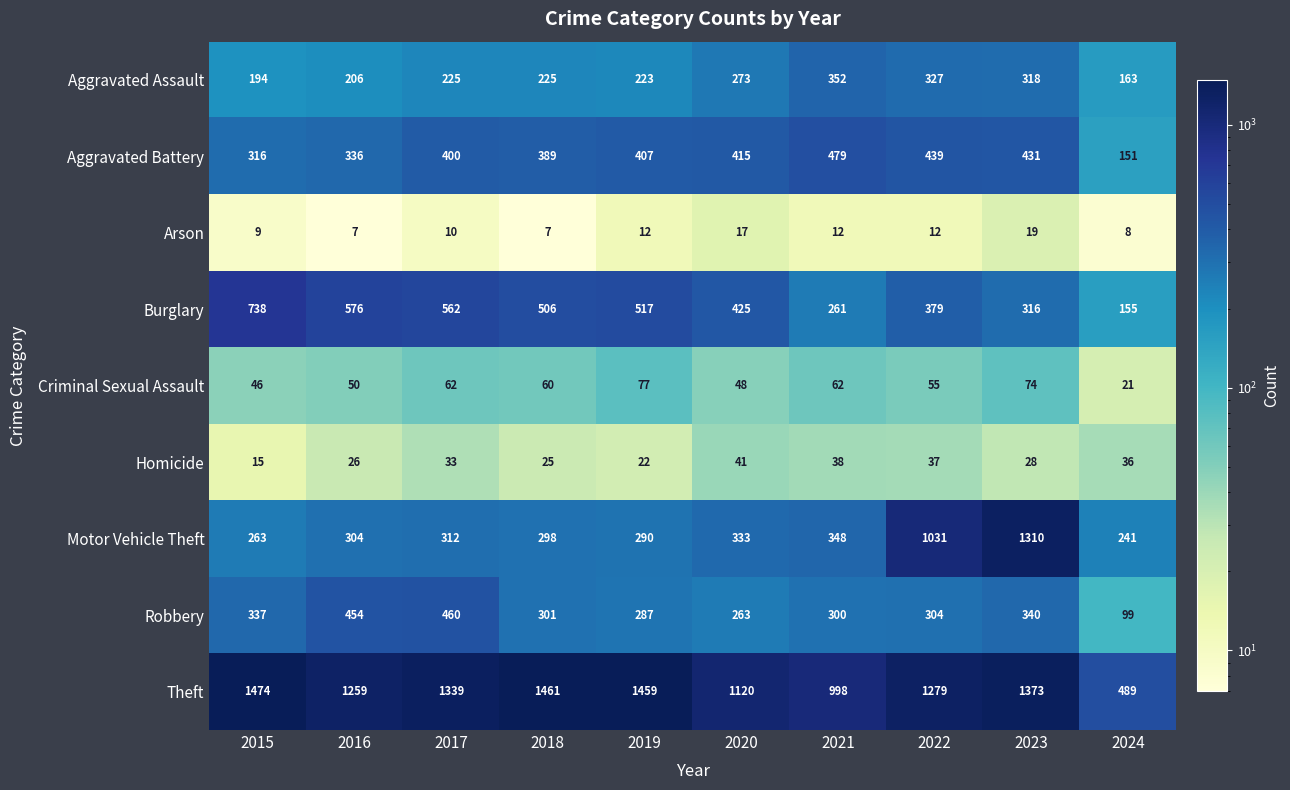

What is the greatest value displayed?

1474